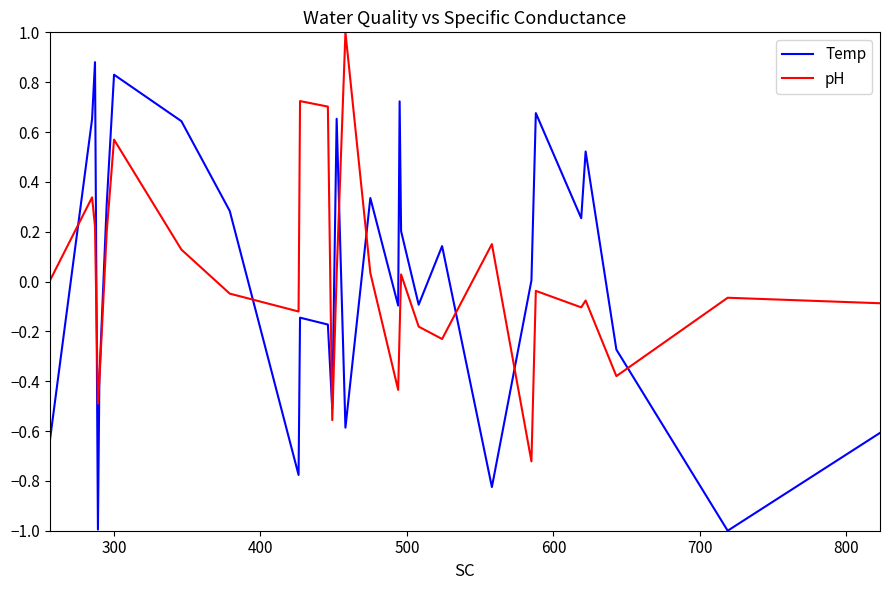

Which series has the largest range (max minus min)?

Temp